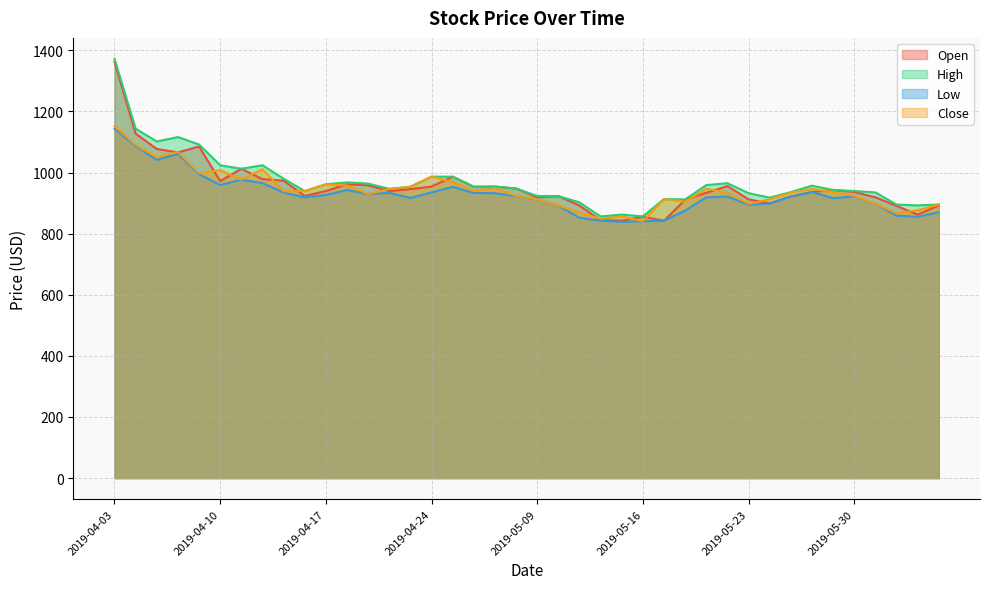

What is the minimum value for High?

856.2